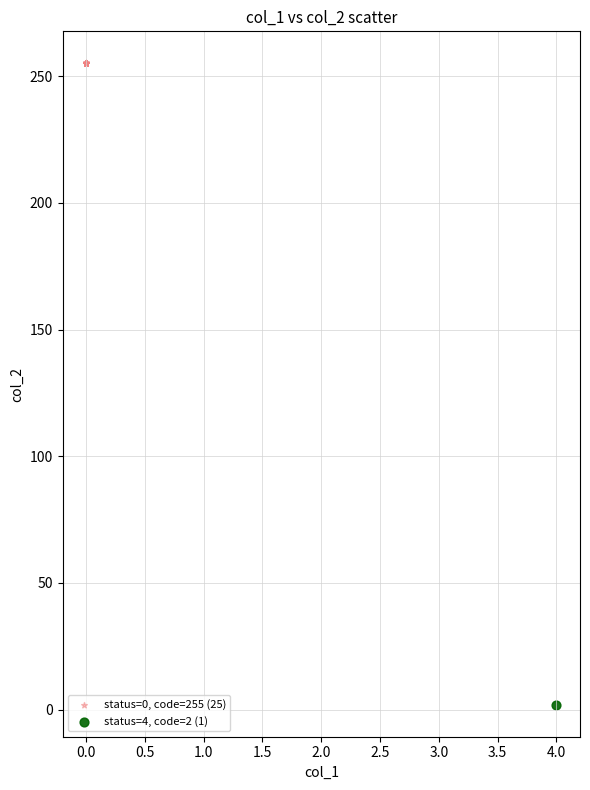

What are all the series names shown in the legend?

status=0, code=255 (25), status=4, code=2 (1)